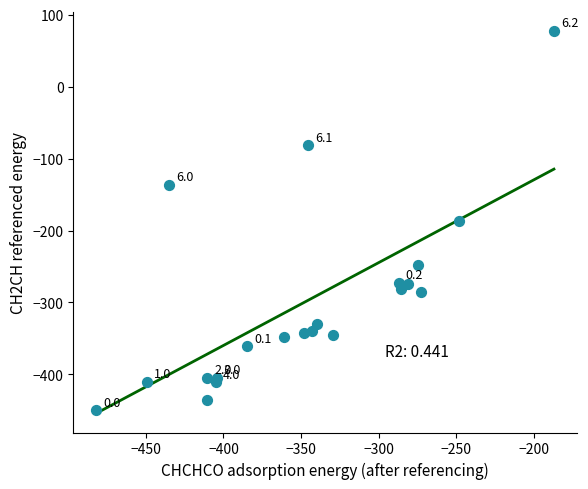

What is the range of X values (max minus min)?

294.9